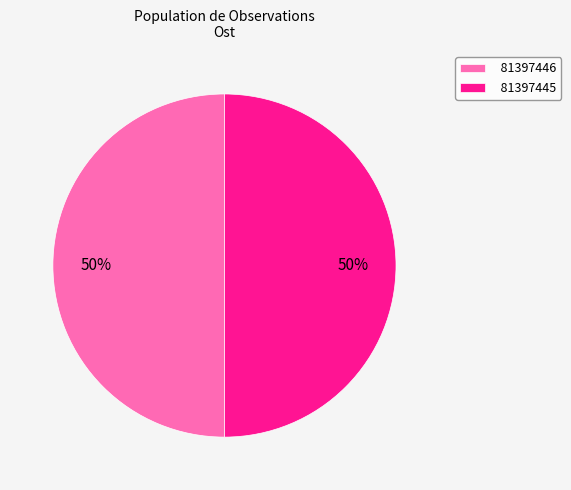

Is the sum of 81397445 and 81397446 greater than half?

Yes